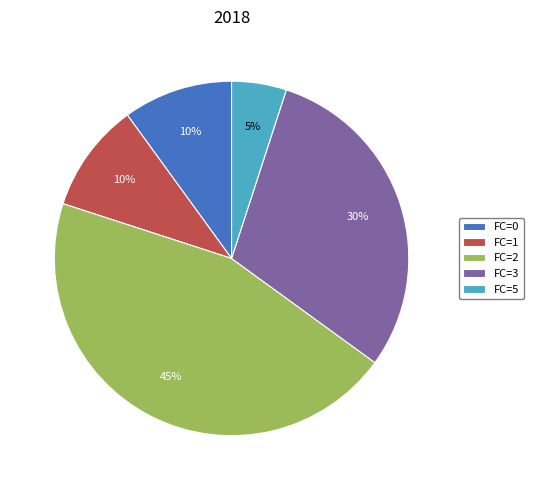

To the nearest percent, what percentage of the pie is FC=5?

5%